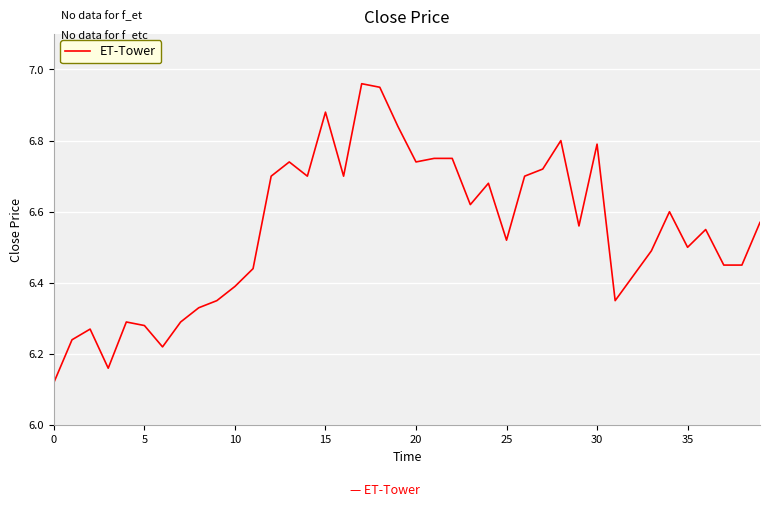

What is the difference between the maximum and minimum values?

0.8